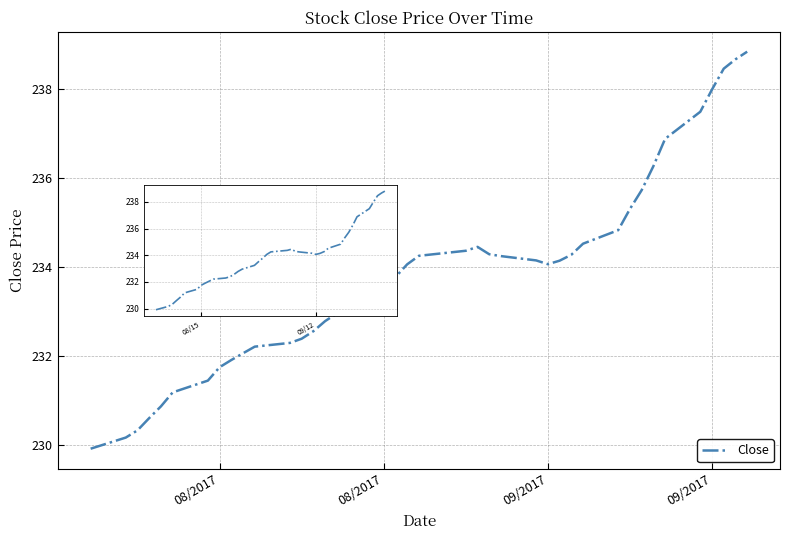

What is the difference between the maximum and minimum values?

8.9